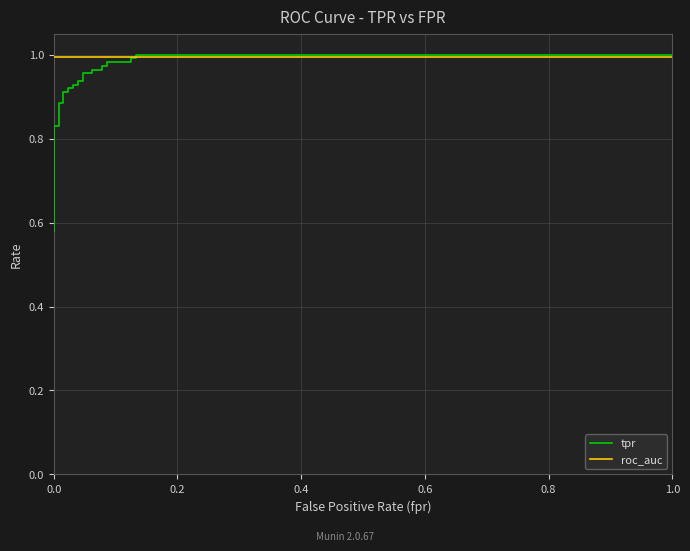

The roc_auc series shows 1.6 at 1.0. True or false?

False